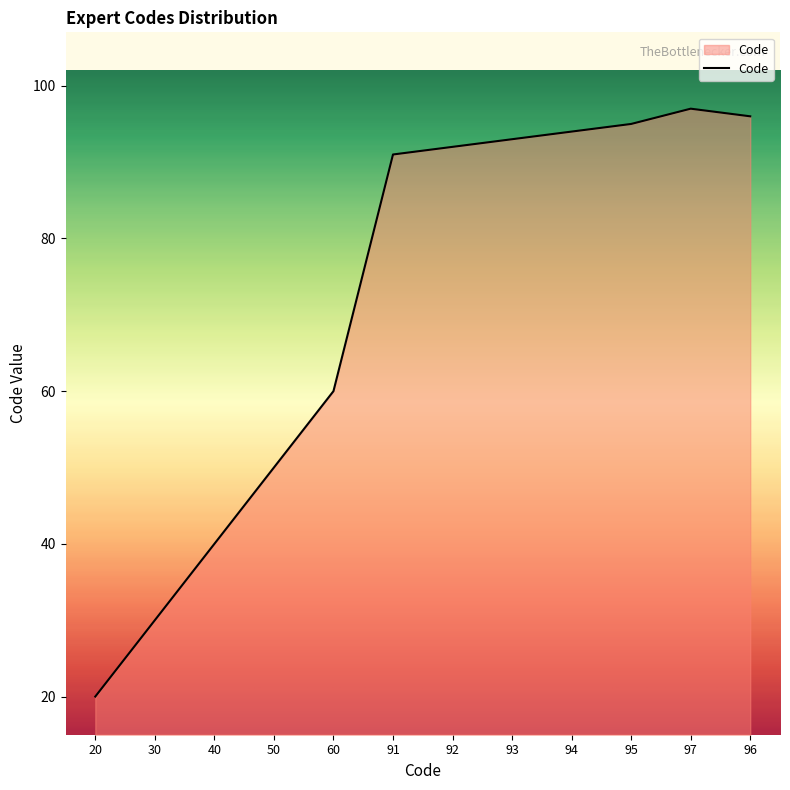

The chart shows a value of 93 at 93. True or false?

True